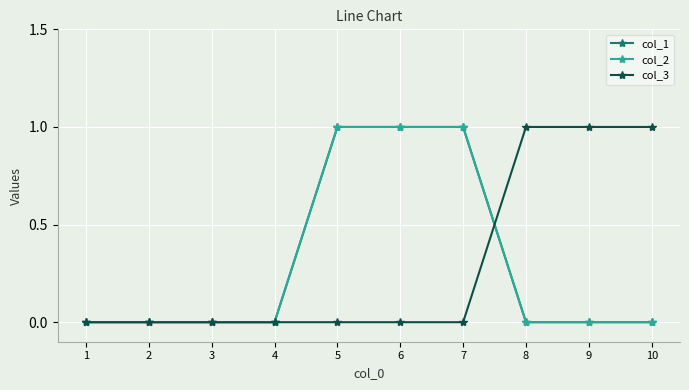

Which category has the lowest value in the col_2 series?

1